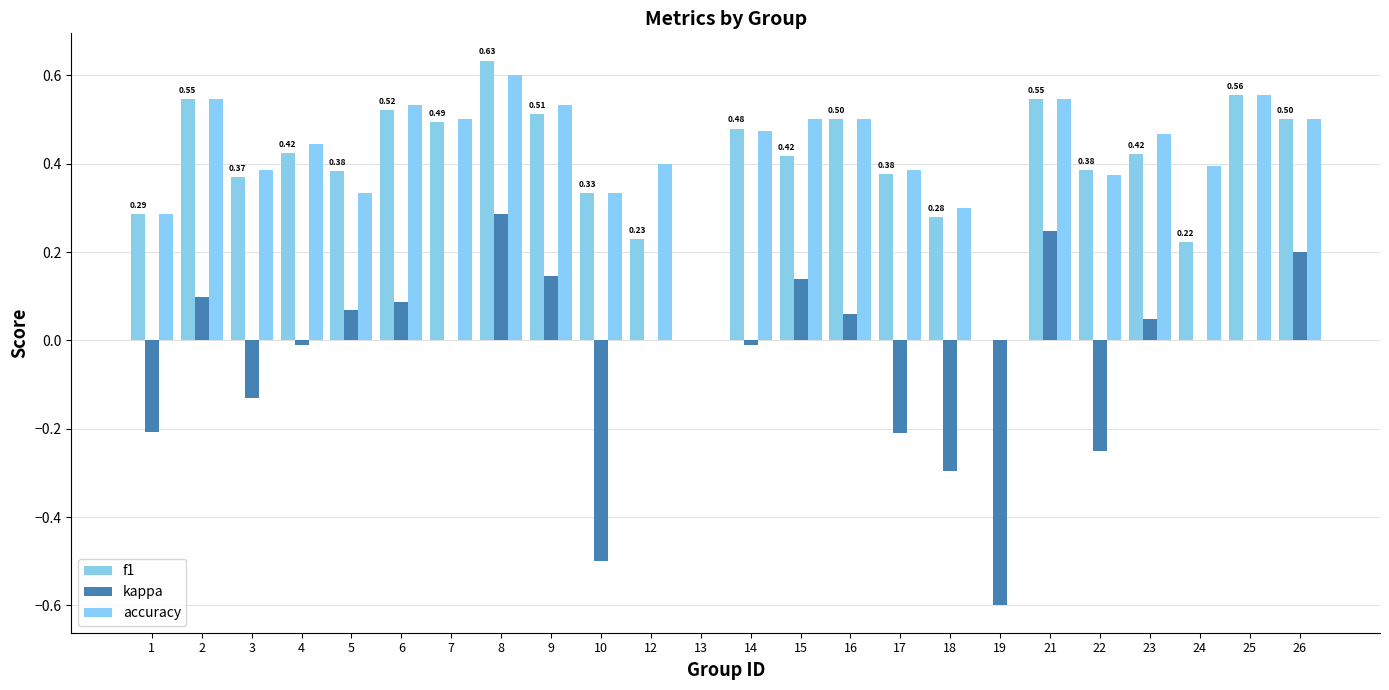

At which label does f1 reach its peak?

8